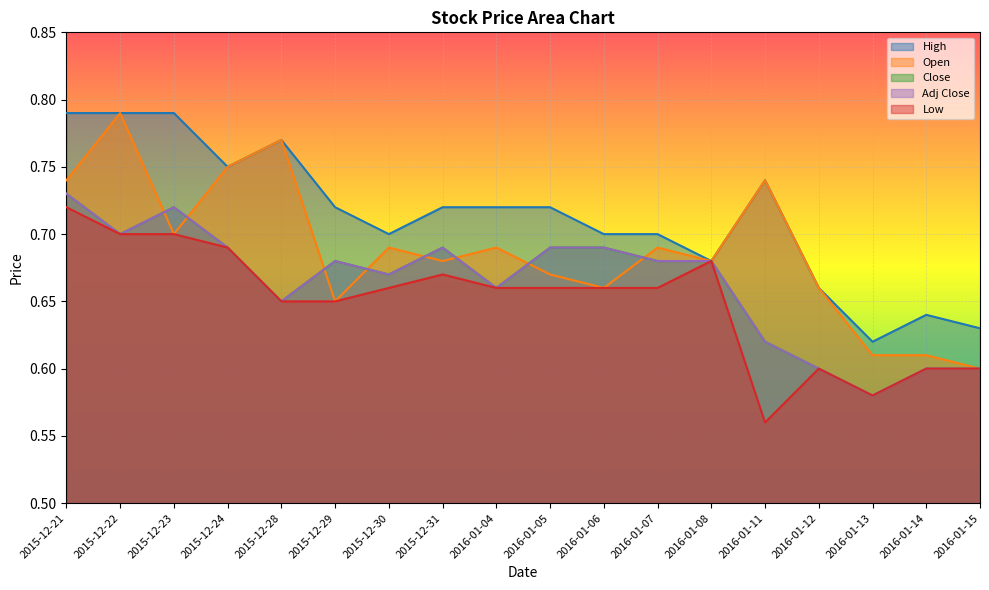

Is it true that High equals 0.7 at 2016-01-06?

True